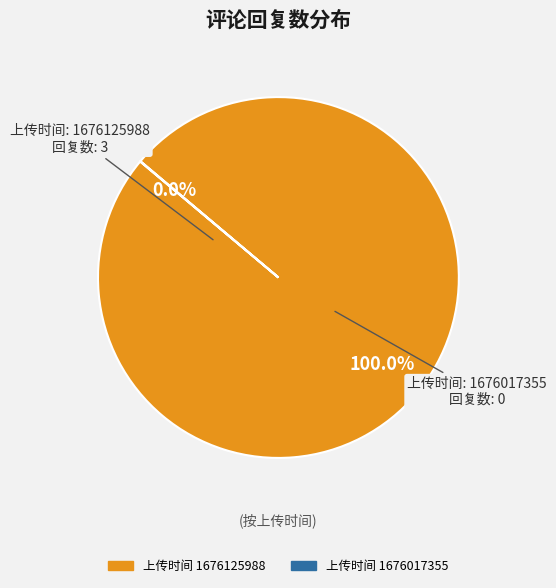

Does any single category account for the majority?

Yes